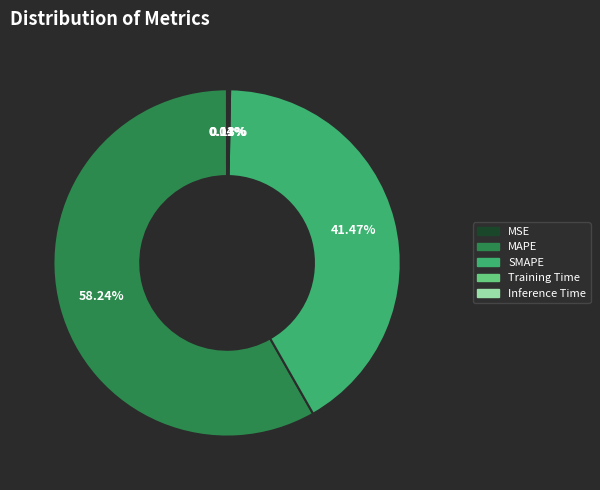

What is the majority slice?

MAPE